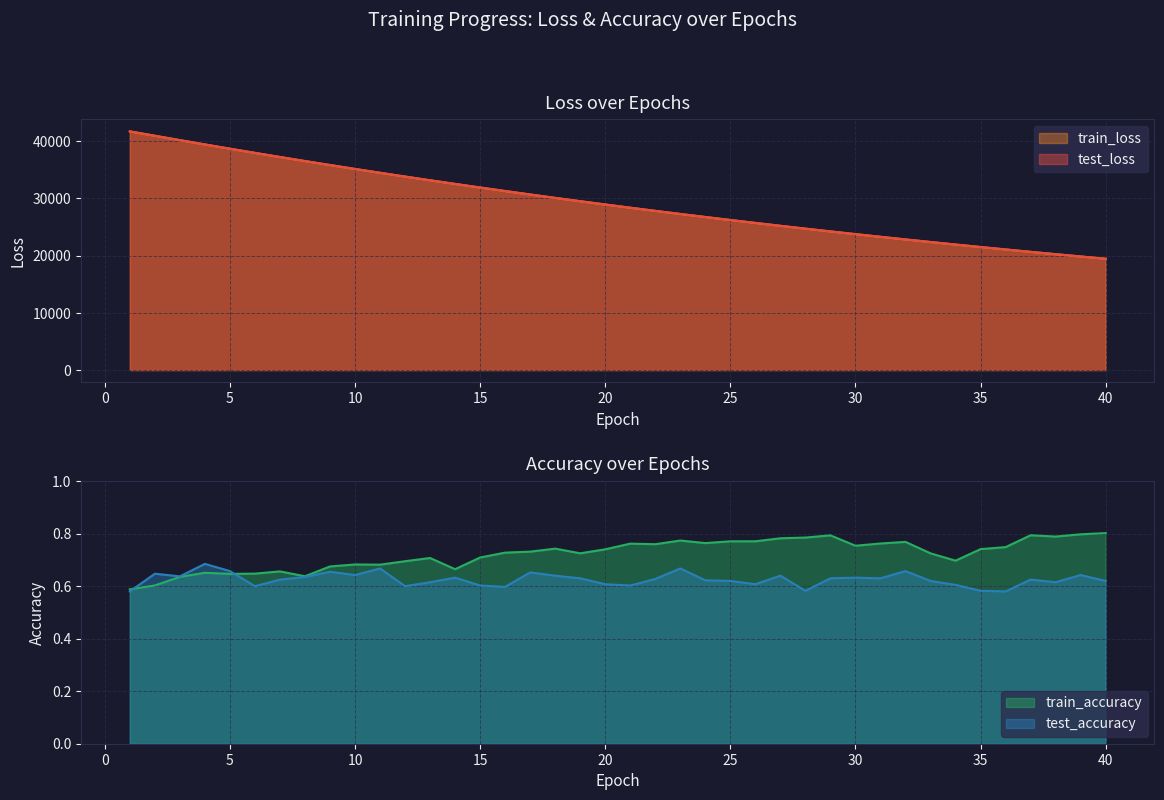

What is the value of the train_loss point at the 7th from the left?

37233.0